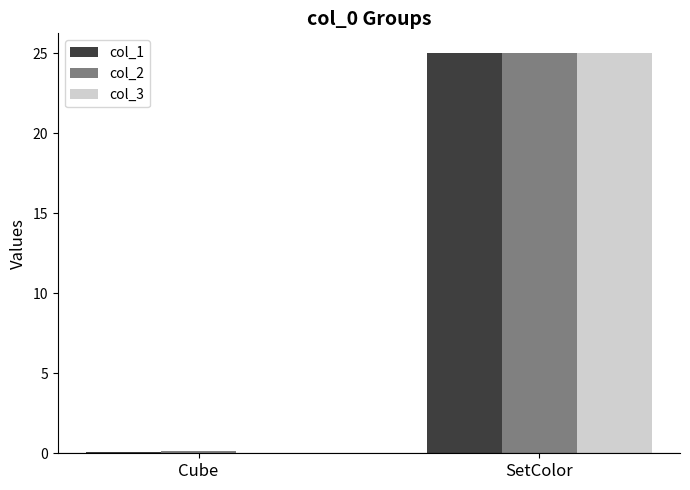

What is the sum of all col_1 values?

25.1